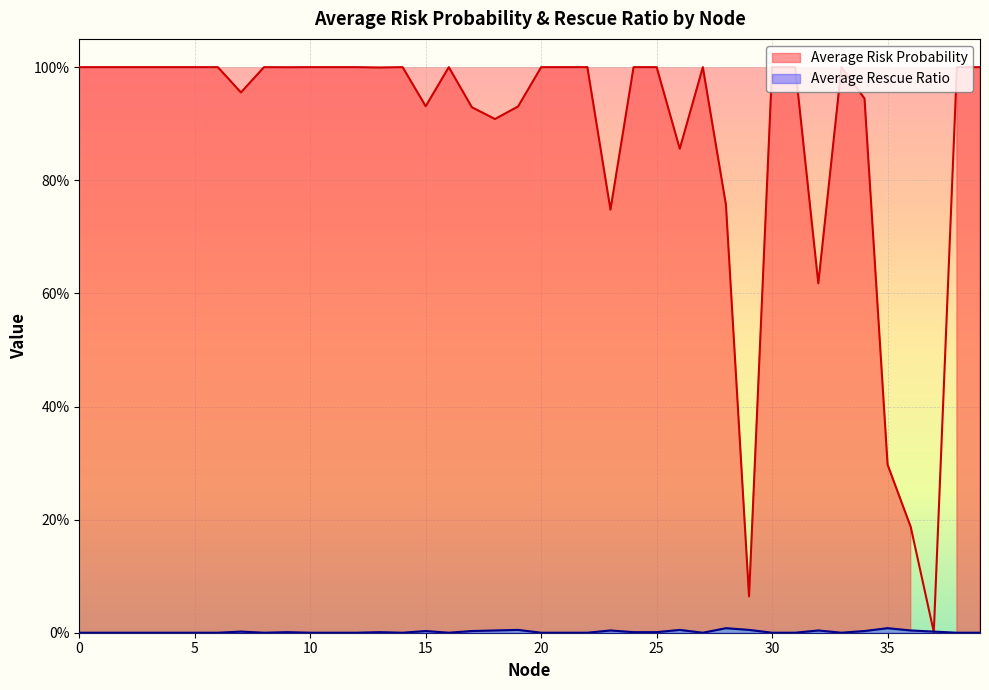

How many lines are shown in the chart?

2